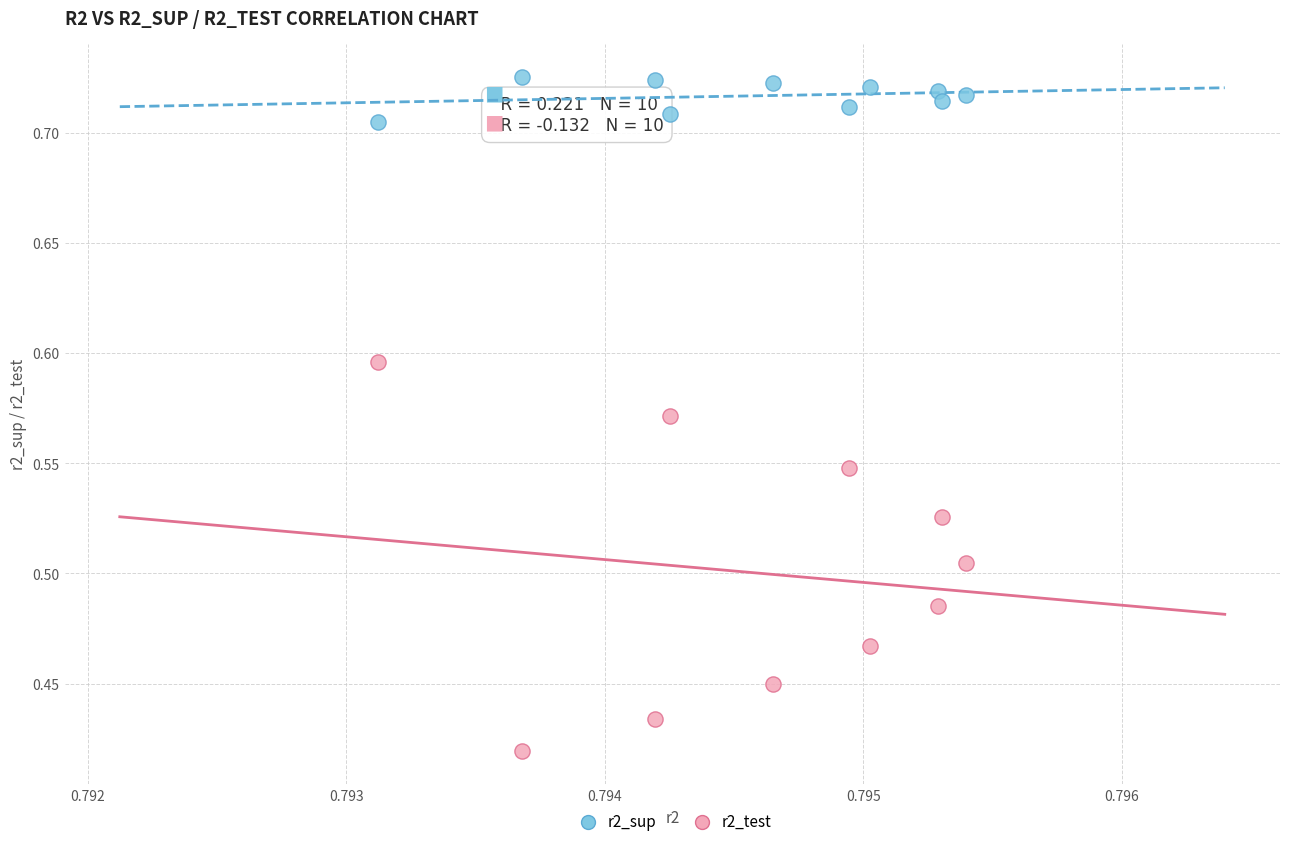

Which series contains the lowest Y value?

r2_test